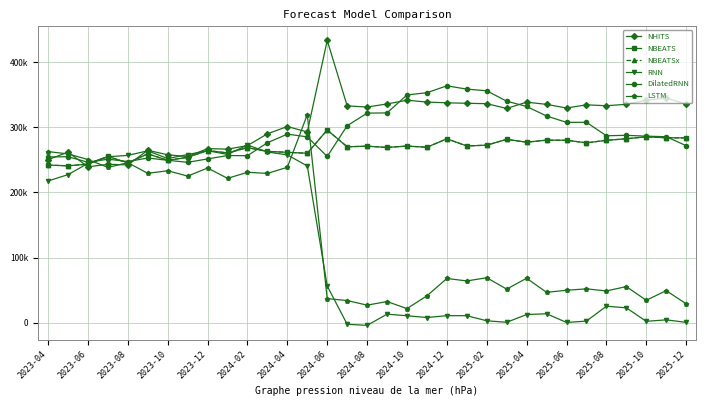

At how many categories does at least one series exceed 158393?

33